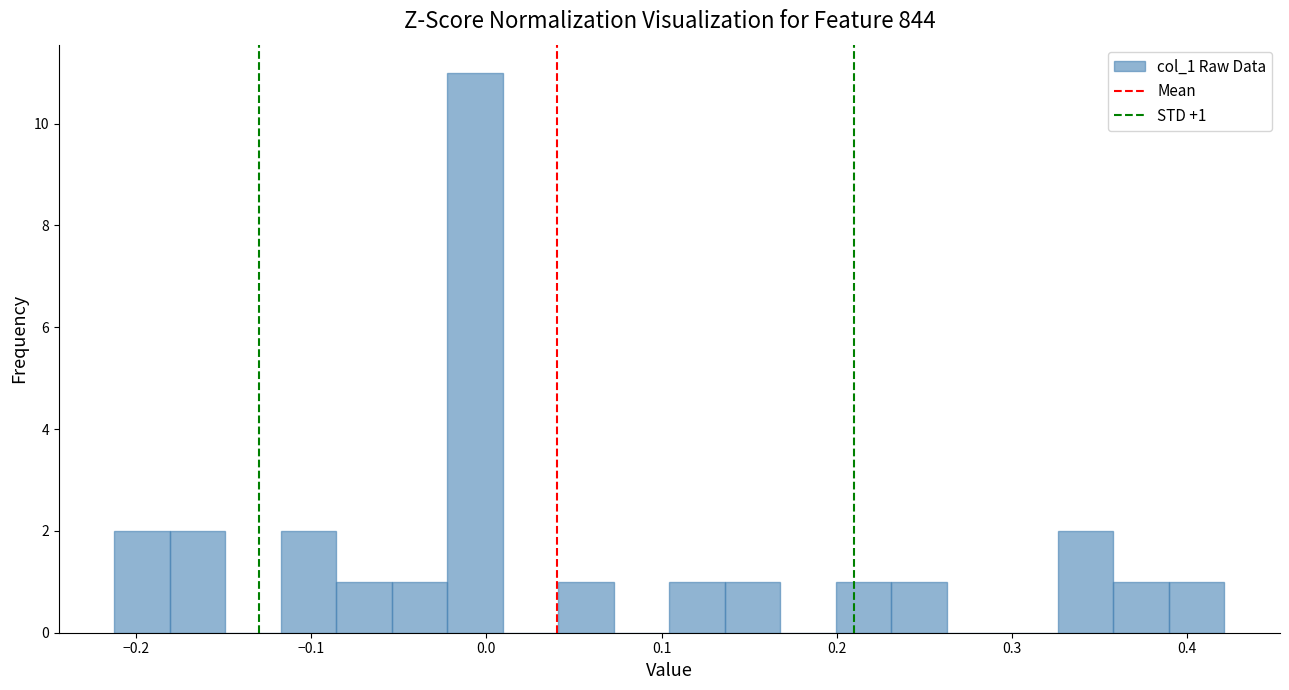

Around what value on the x-axis is the tallest bar? Give the approximate position of its centre, as read against the axis.

-0.01